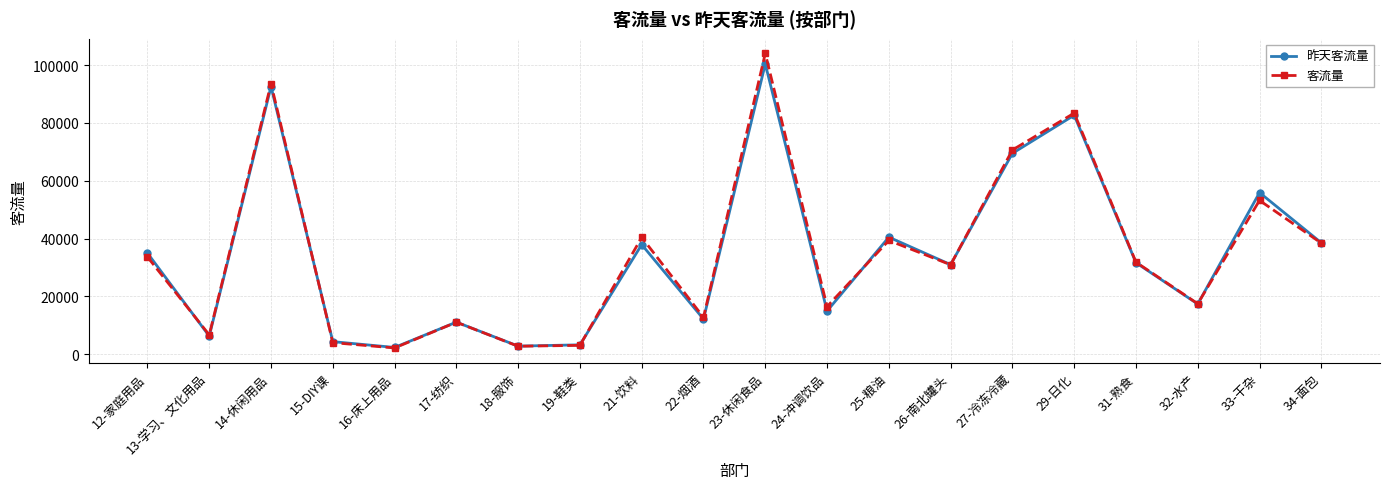

What is the maximum value shown in the chart?

103997